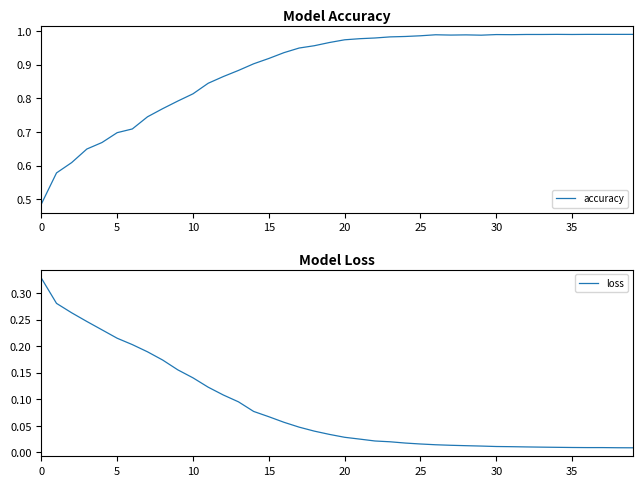

True or false: accuracy has more than 0 interior local peaks.

True